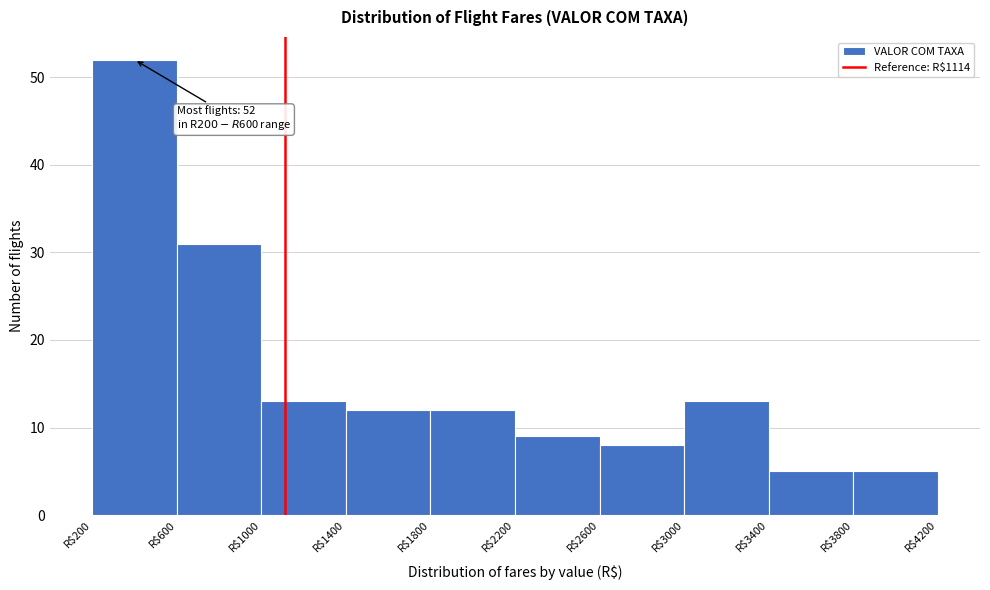

Which range on the x-axis has the tallest bar?

200 to 600